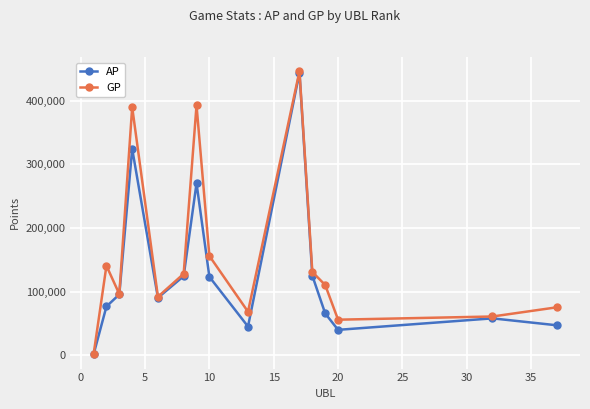

What are all the series names shown in the legend?

AP, GP